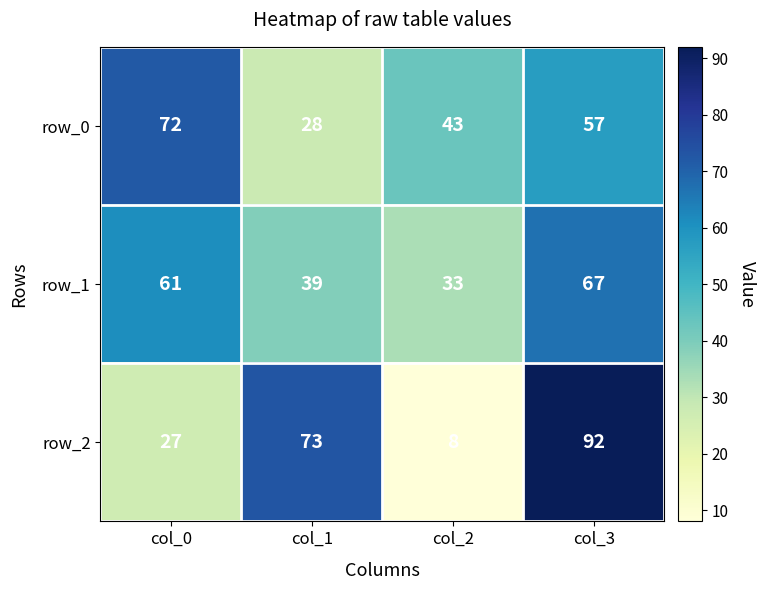

What is the difference between the row_2 values at col_1 and col_3?

19